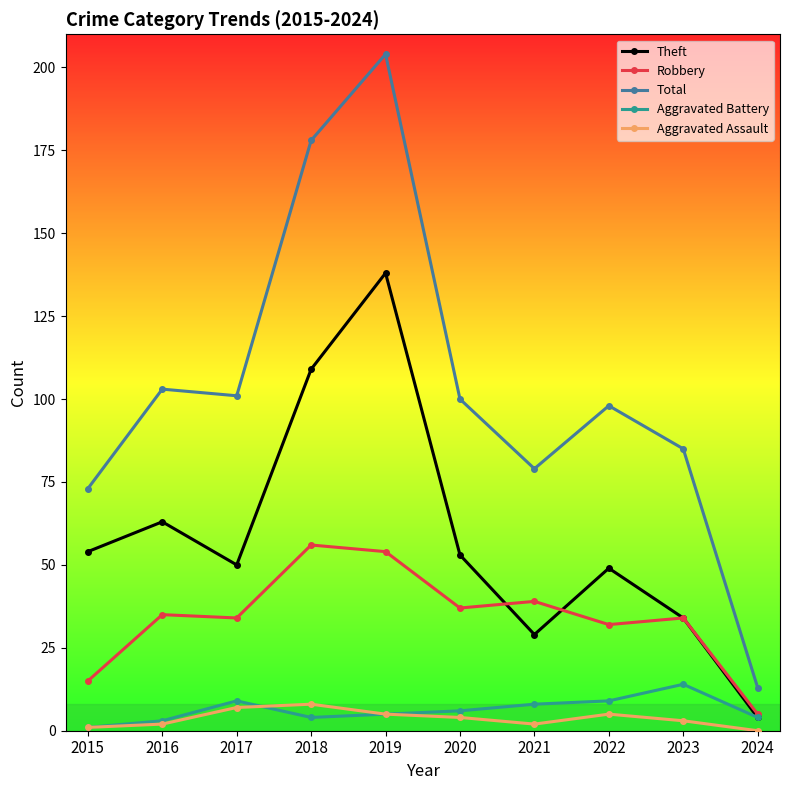

At which category is the sum across all series the highest?

2019